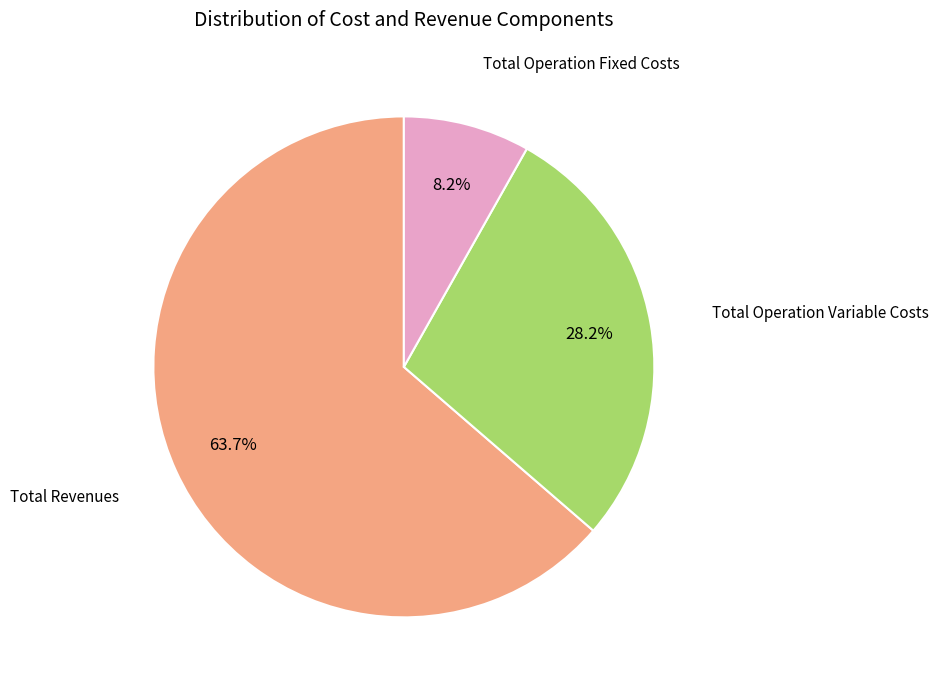

How many slices are in this pie chart?

3